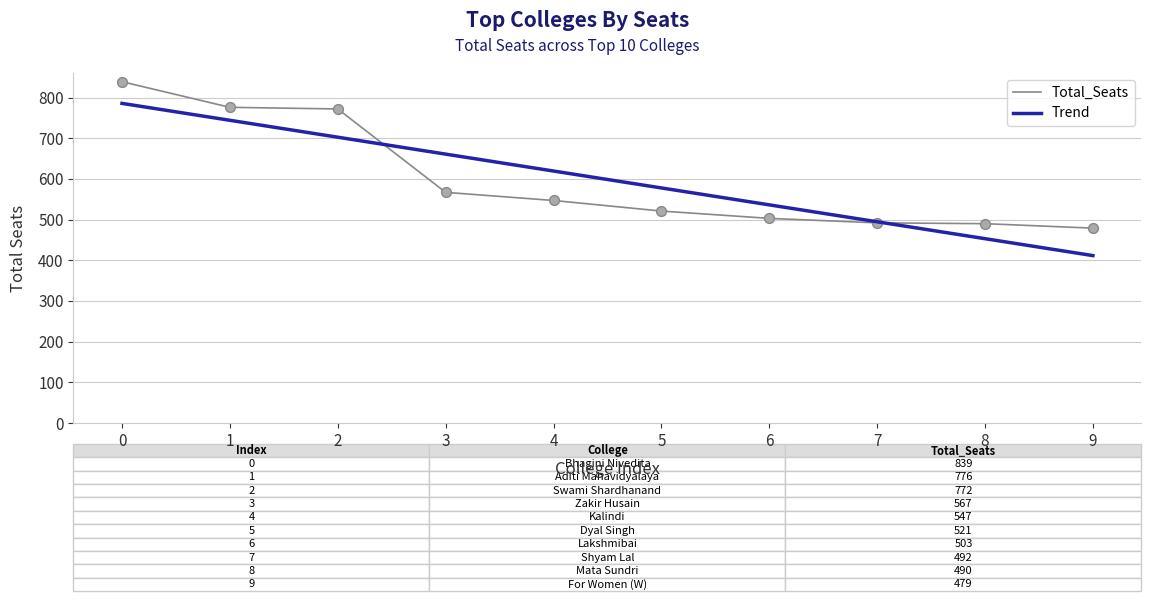

At how many categories does at least one series exceed 707?

3